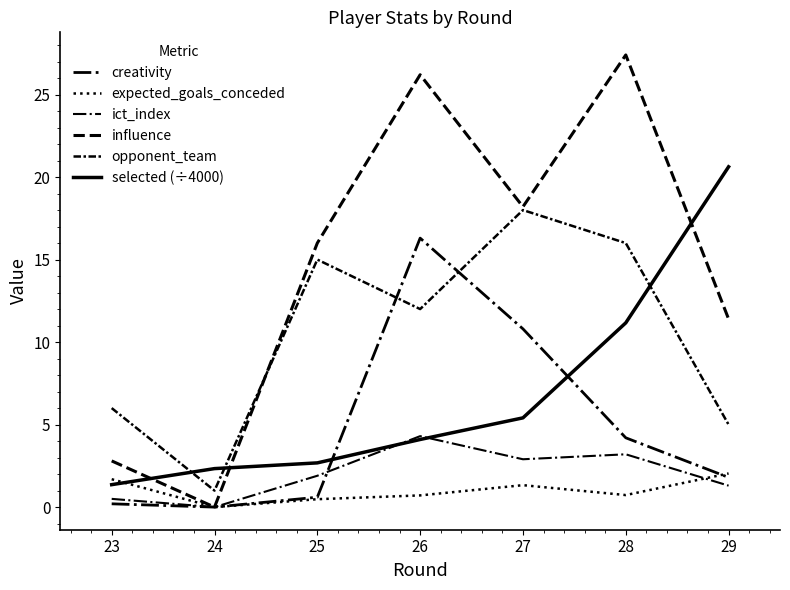

Does the chart have visible grid lines?

No